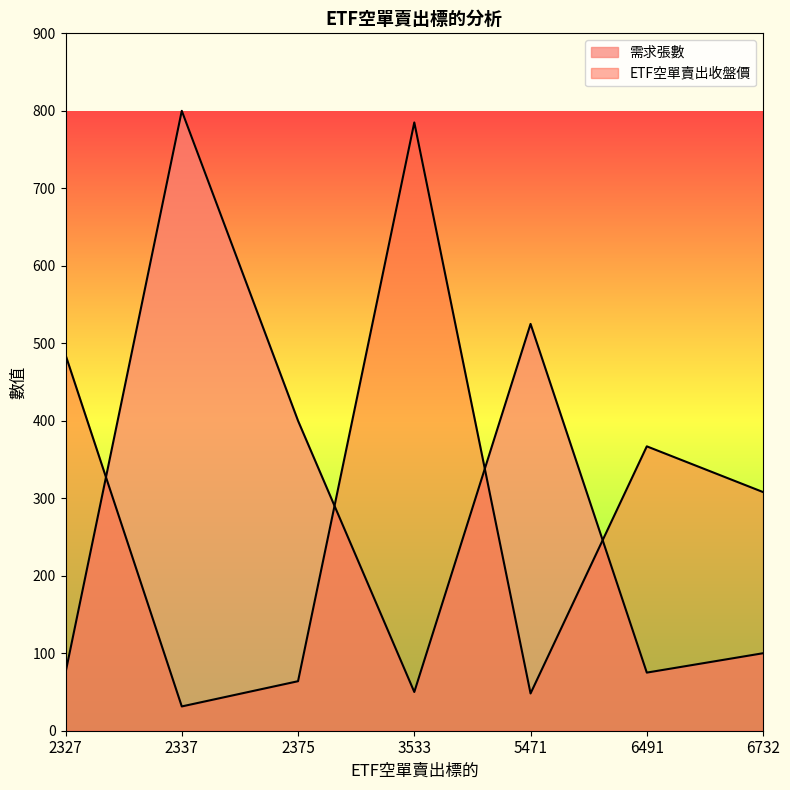

What is the value of the 需求張數 point at the 2nd from the left?

800.0